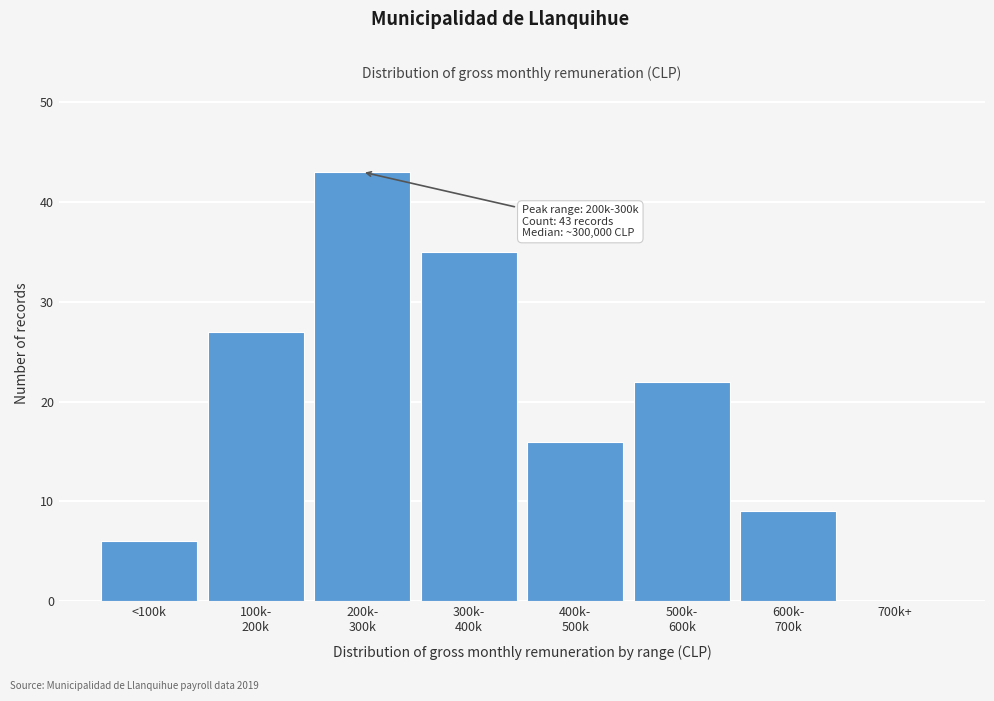

What is the sum of all values?

158